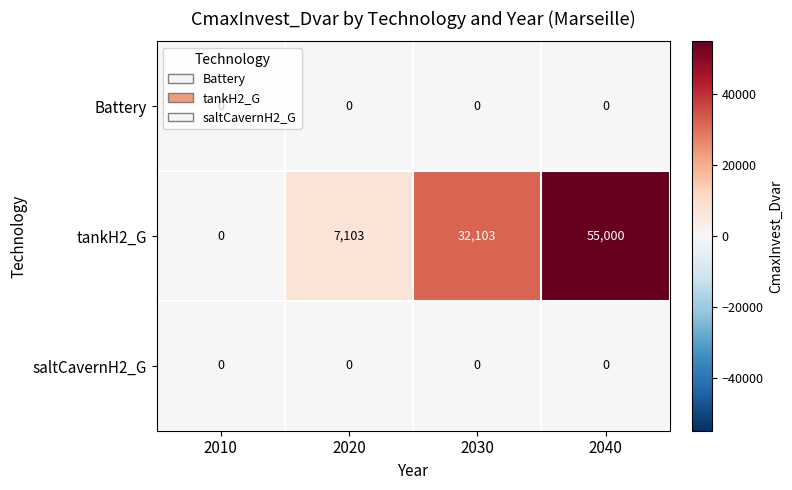

Count the tankH2_G values in the range 7103 to 55000.

3